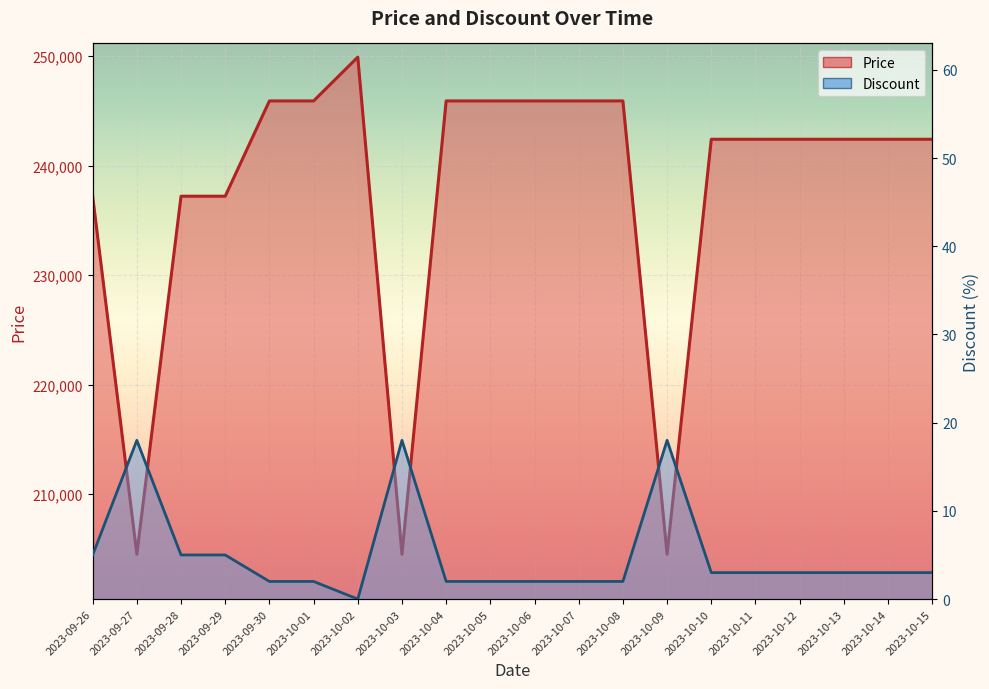

What is the label of the 11th point from the left?

2023-10-06